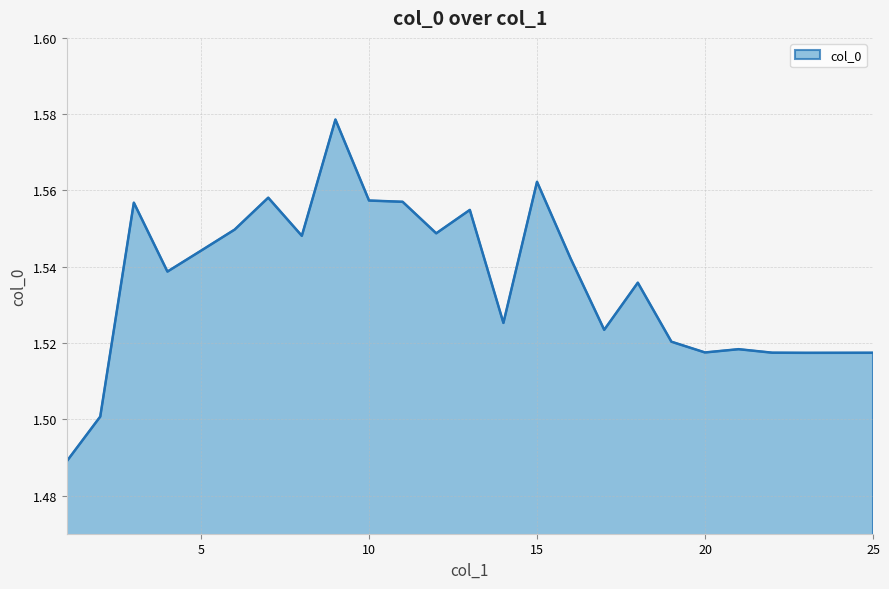

Reading left to right, transcribe all the data shown in this chart.

1.5	1.5	1.6	1.5	1.5	1.5	1.6	1.5	1.6	1.6	1.6	1.5	1.6	1.5	1.6	1.5	1.5	1.5	1.5	1.5	1.5	1.5	1.5	1.5	1.5